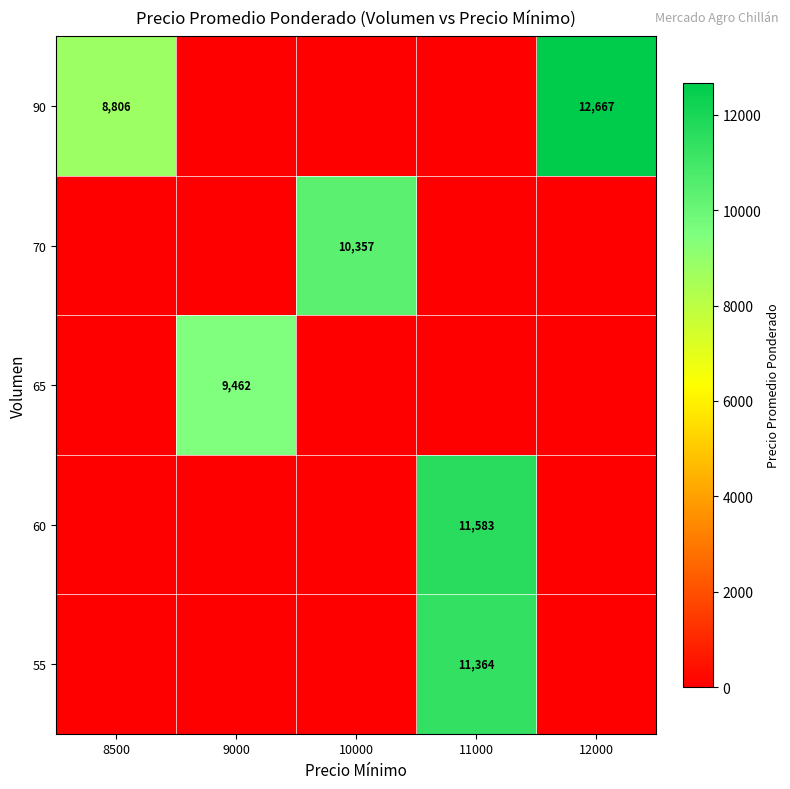

Which has a higher value, 9000 or 10000?

9000